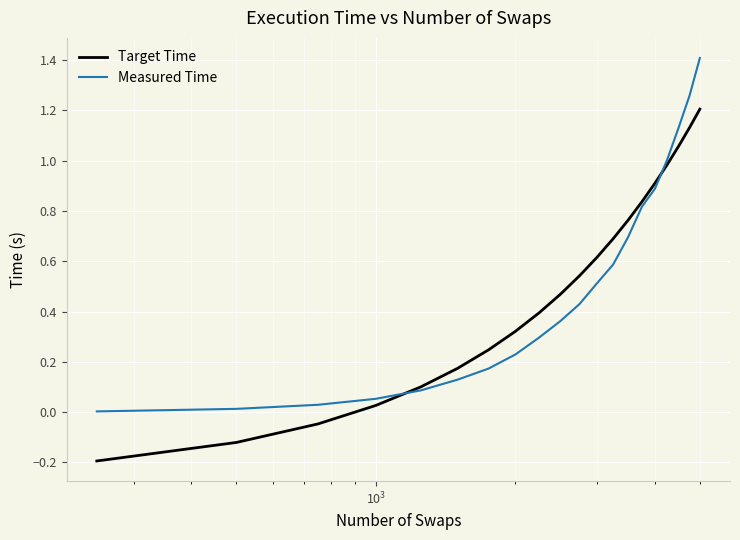

How many times do Measured Time and Target Time cross each other?

2